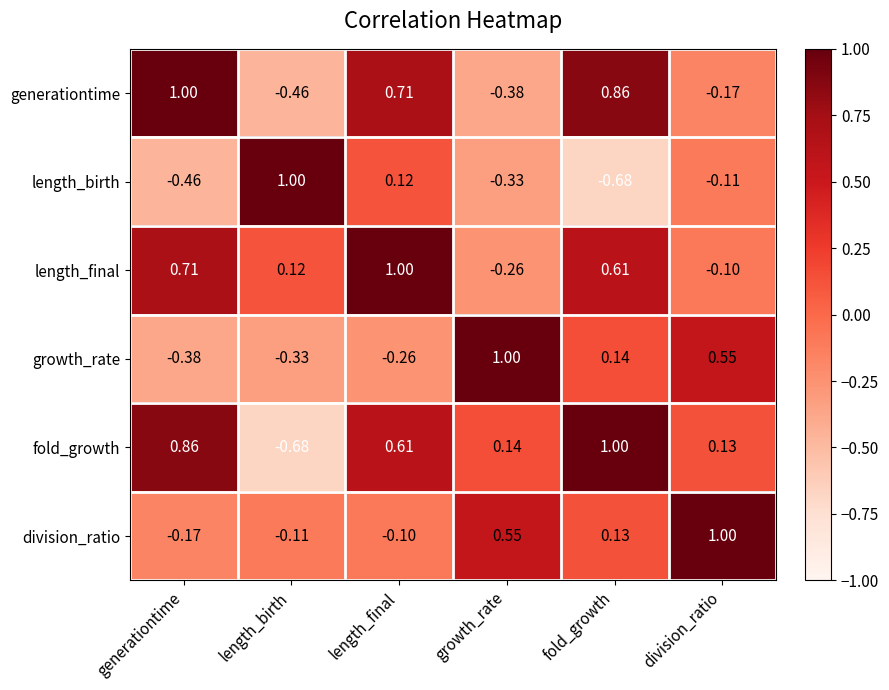

At how many categories does at least one series exceed 0?

6